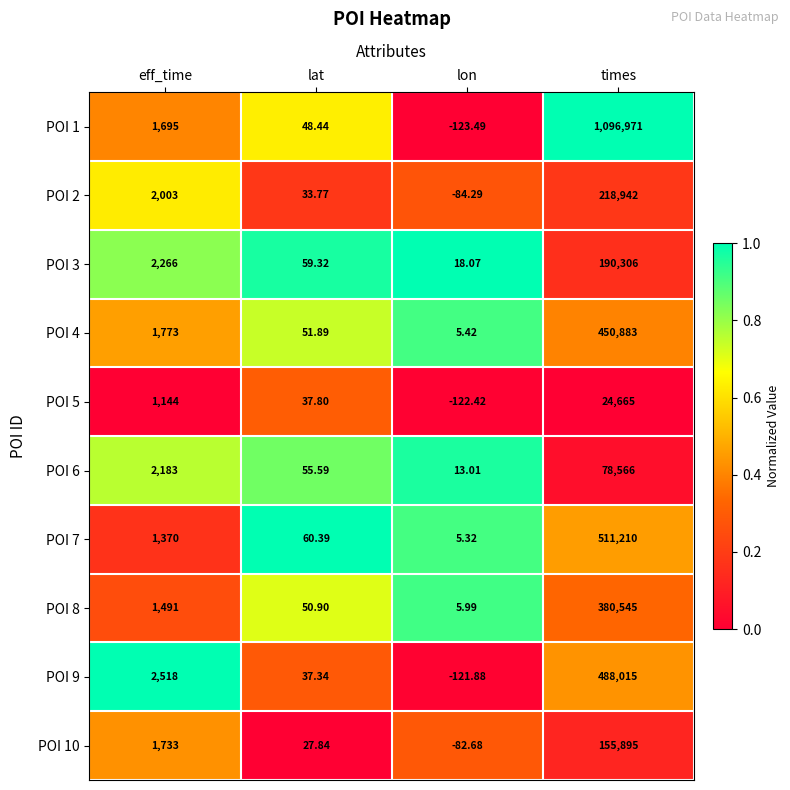

Which label corresponds to the largest value in the chart?

times